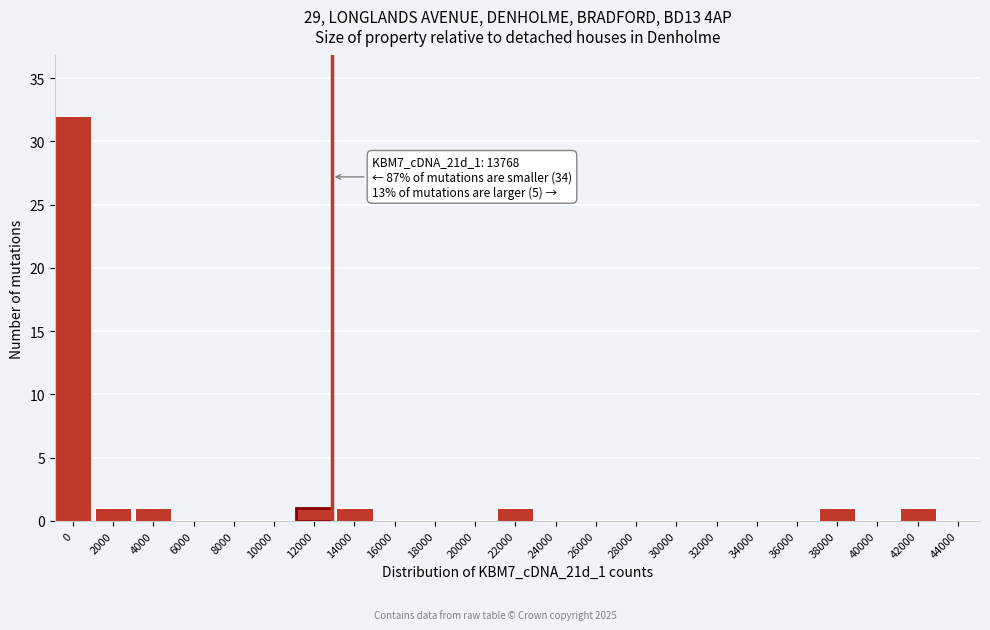

Reading left to right, transcribe all the data shown in this chart.

0=32	2000=1	4000=1	6000=0	8000=0	10000=0	12000=1	14000=1	16000=0	18000=0	20000=0	22000=1	24000=0	26000=0	28000=0	30000=0	32000=0	34000=0	36000=0	38000=1	40000=0	42000=1	44000=0